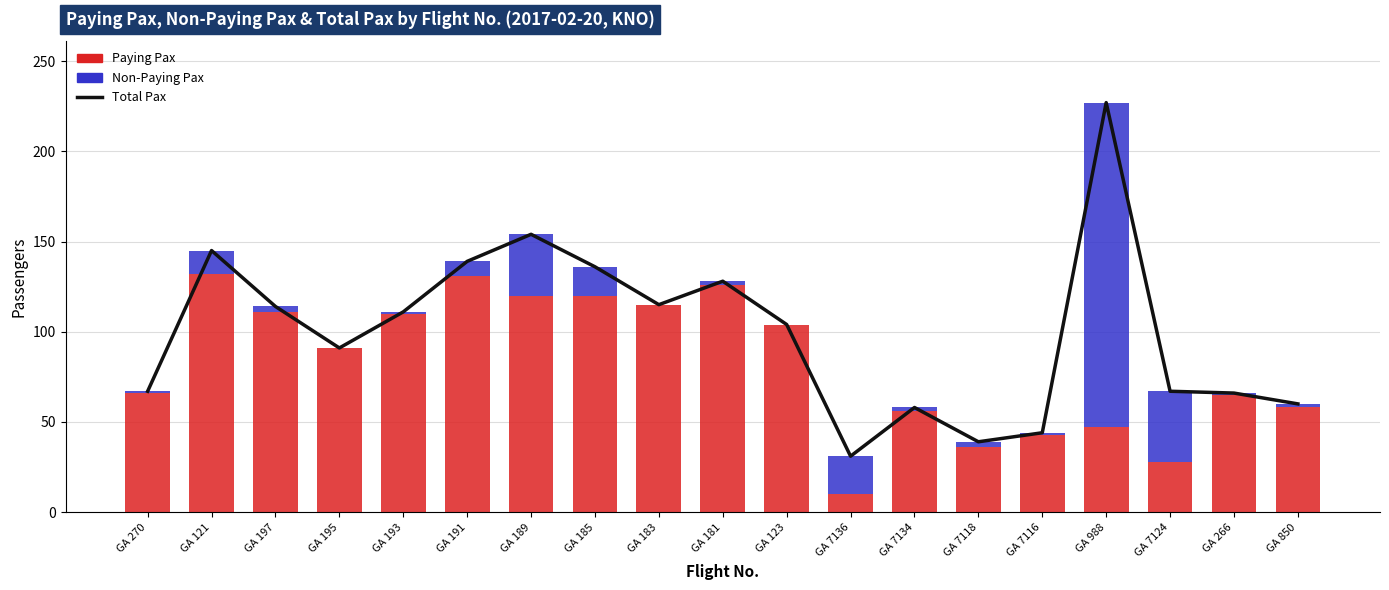

True or false: Total Pax has a value of 51 at GA 189.

False